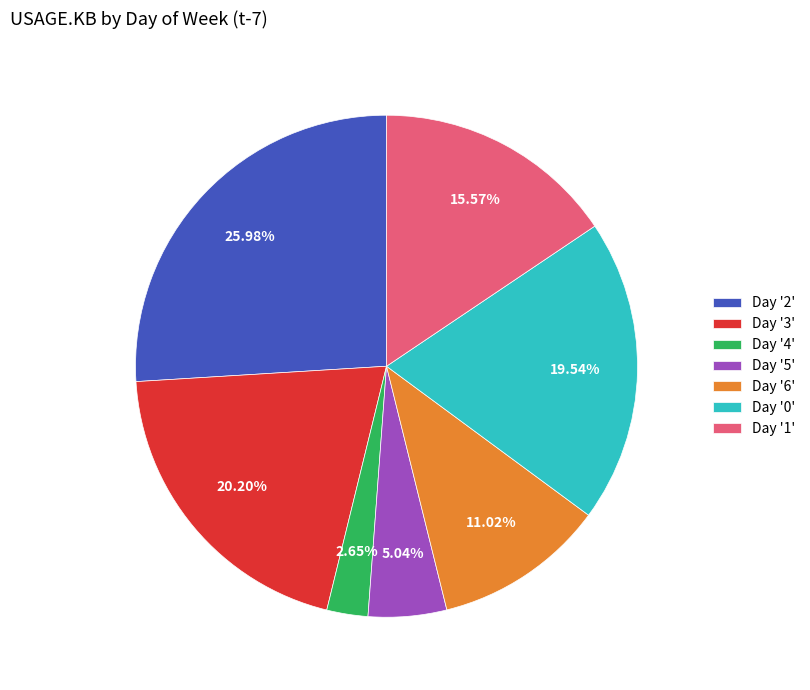

Combined, do Day '4' and Day '5' account for over 50%?

No